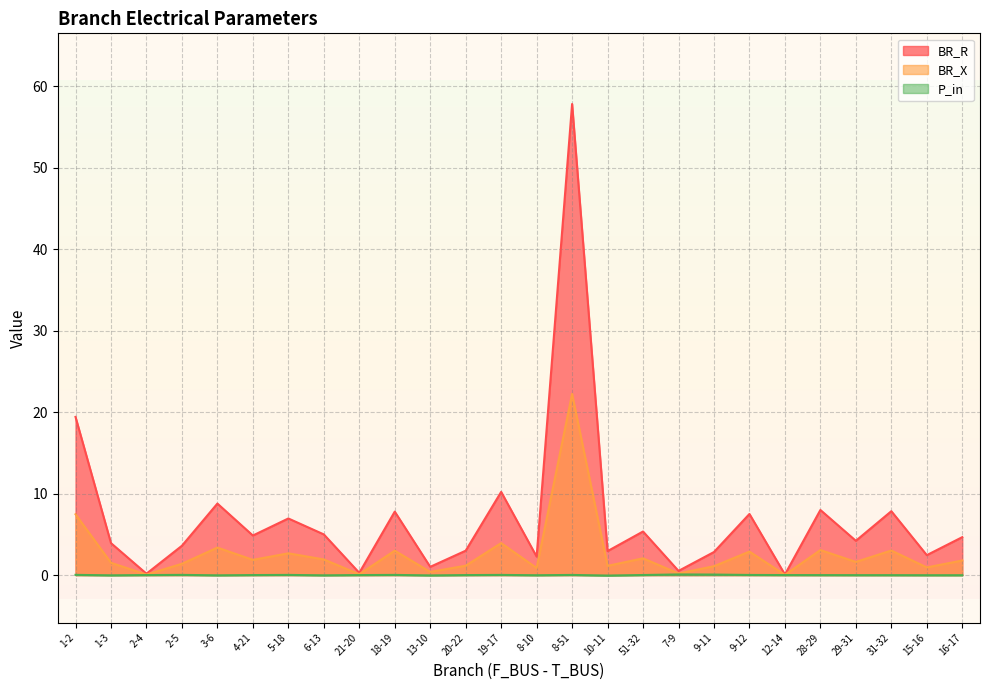

Reading right to left, list all the values displayed in this chart.

BR_R: 4.7	2.5	7.8	4.2	8.0	0.1	7.5	2.8	0.5	5.4	2.9	57.8	2.3	10.2	3.0	1.0	7.8	0.3	5.0	7.0	4.9	8.8	3.6	0.2	3.9	19.4
BR_X: 1.8	0.9	3.0	1.6	3.1	0.0	2.9	1.1	0.2	2.1	1.1	22.2	0.9	3.9	1.2	0.4	3.0	0.1	1.9	2.7	1.9	3.4	1.4	0.1	1.5	7.5
P_in: -0.0	-0.0	-0.0	-0.0	-0.0	0.0	0.0	0.1	0.1	0.0	-0.1	0.0	-0.0	0.0	0.0	-0.0	0.0	0.0	-0.0	0.0	0.0	-0.0	0.0	0.0	-0.0	0.0